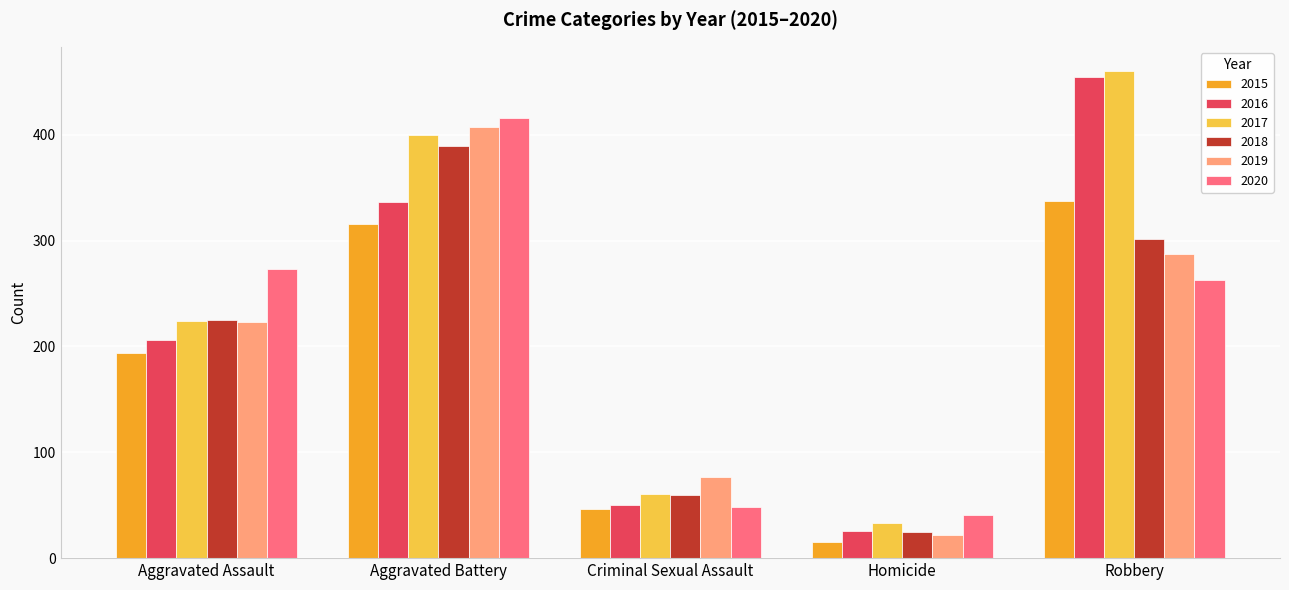

The 2015 series shows 15 at Homicide. True or false?

True